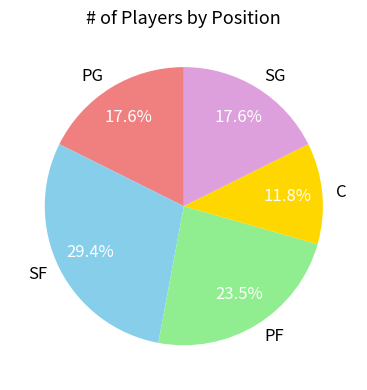

To the nearest percent, what is the difference between the largest and smallest slice percentages?

18%